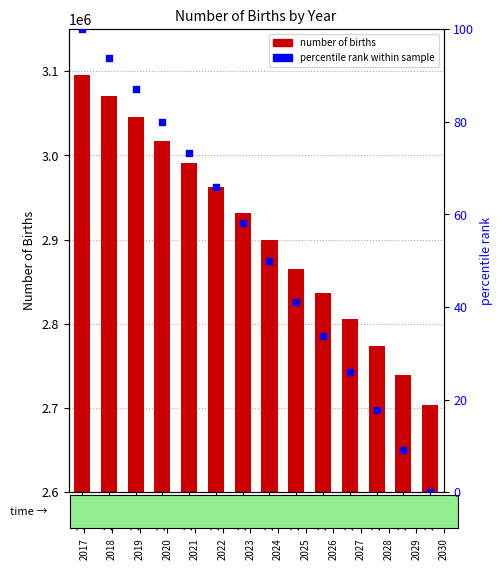

At how many categories does at least one series exceed 2078785?

14